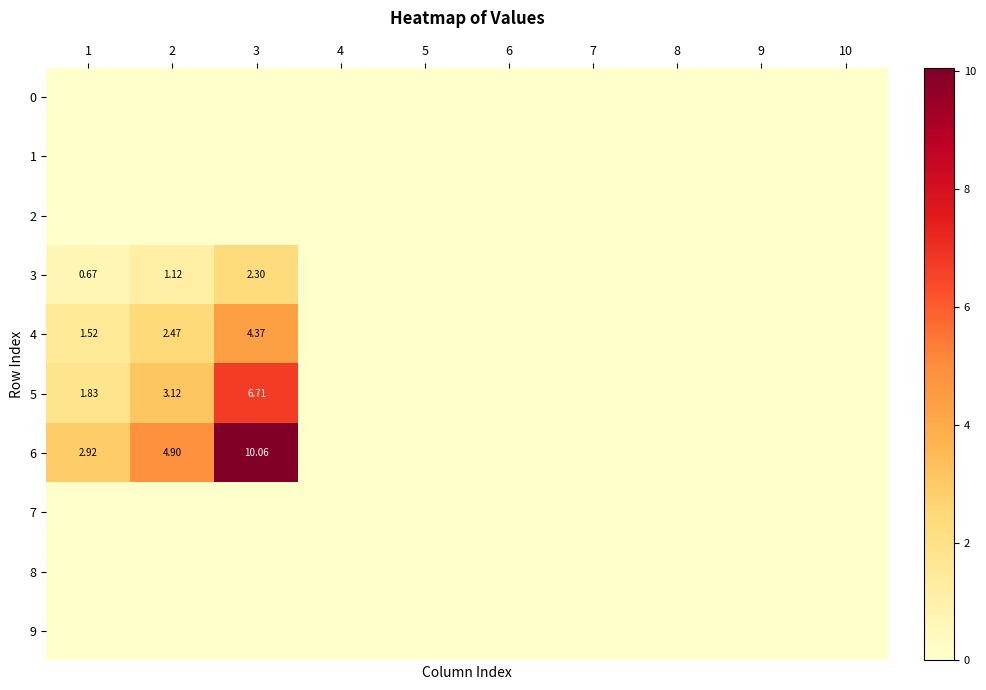

Which series has the largest total across all categories?

6